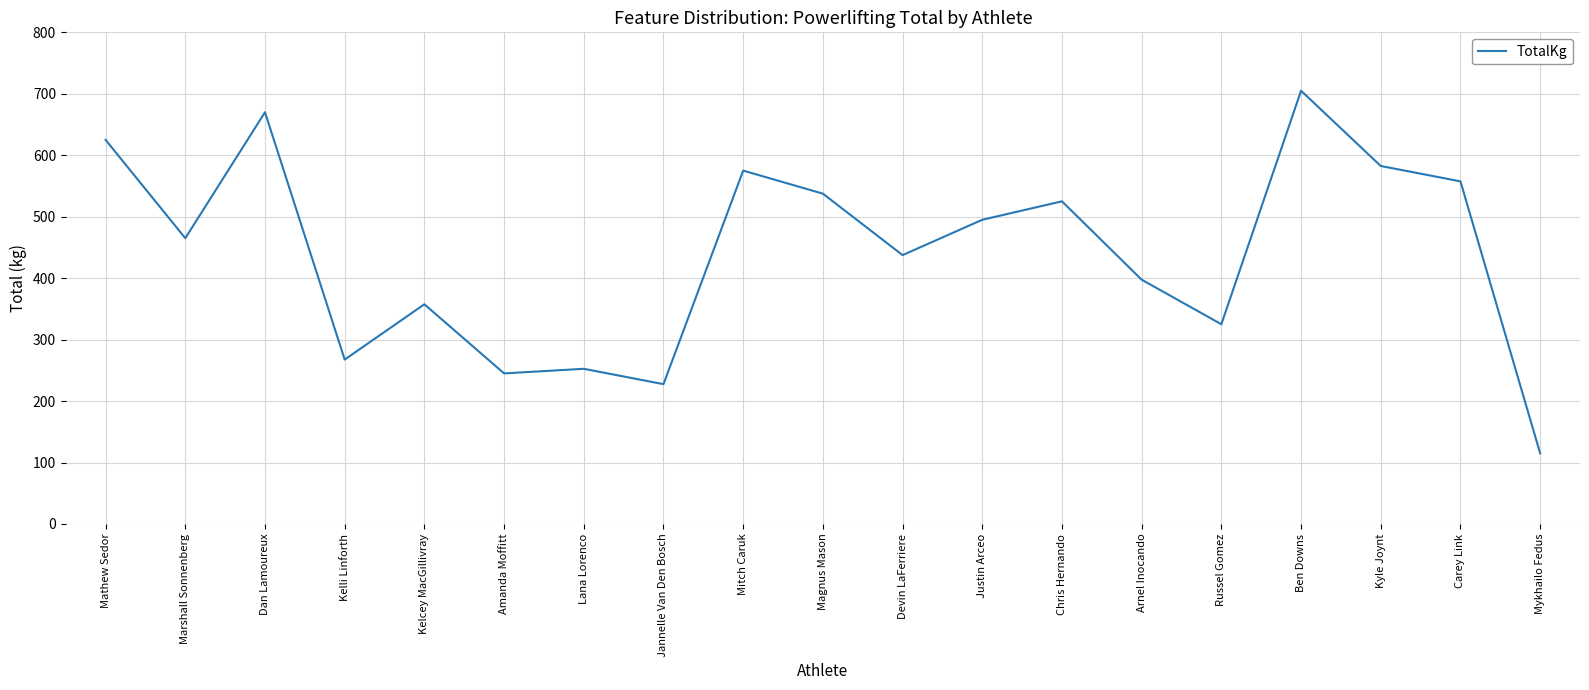

Reading left to right, extract all data points from this chart.

Mathew Sedor=625.0	Marshall Sonnenberg=465.0	Dan Lamoureux=670.0	Kelli Linforth=267.5	Kelcey MacGillivray=357.5	Amanda Moffitt=245.0	Lana Lorenco=252.5	Jannelle Van Den Bosch=227.5	Mitch Caruk=575.0	Magnus Mason=537.5	Devin LaFerriere=437.5	Justin Arceo=495.0	Chris Hernando=525.0	Arnel Inocando=397.5	Russel Gomez=325.0	Ben Downs=705.0	Kyle Joynt=582.5	Carey Link=557.5	Mykhailo Fedus=115.0